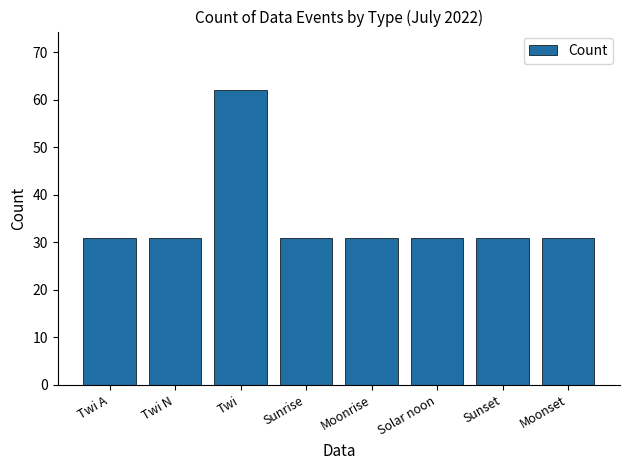

What is the value of the 1st bar from the left?

31